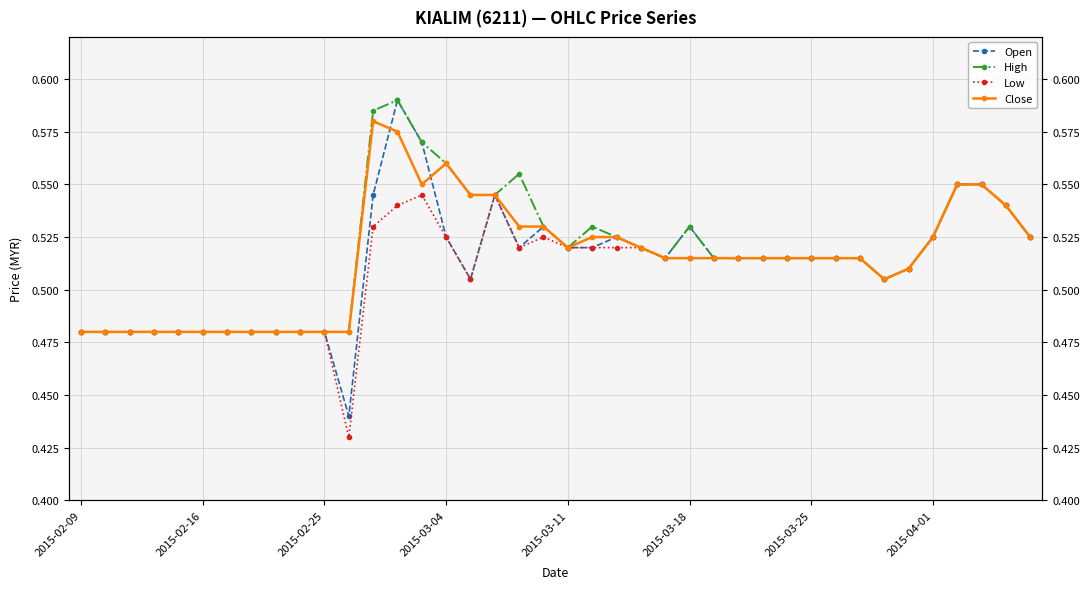

The Close series shows 0.2 at 2015-02-16. True or false?

False